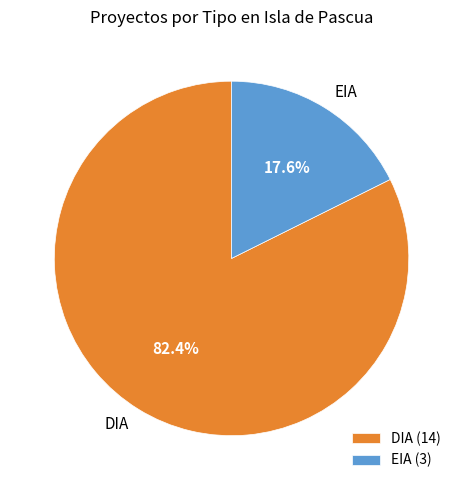

Is DIA the majority of the pie?

Yes